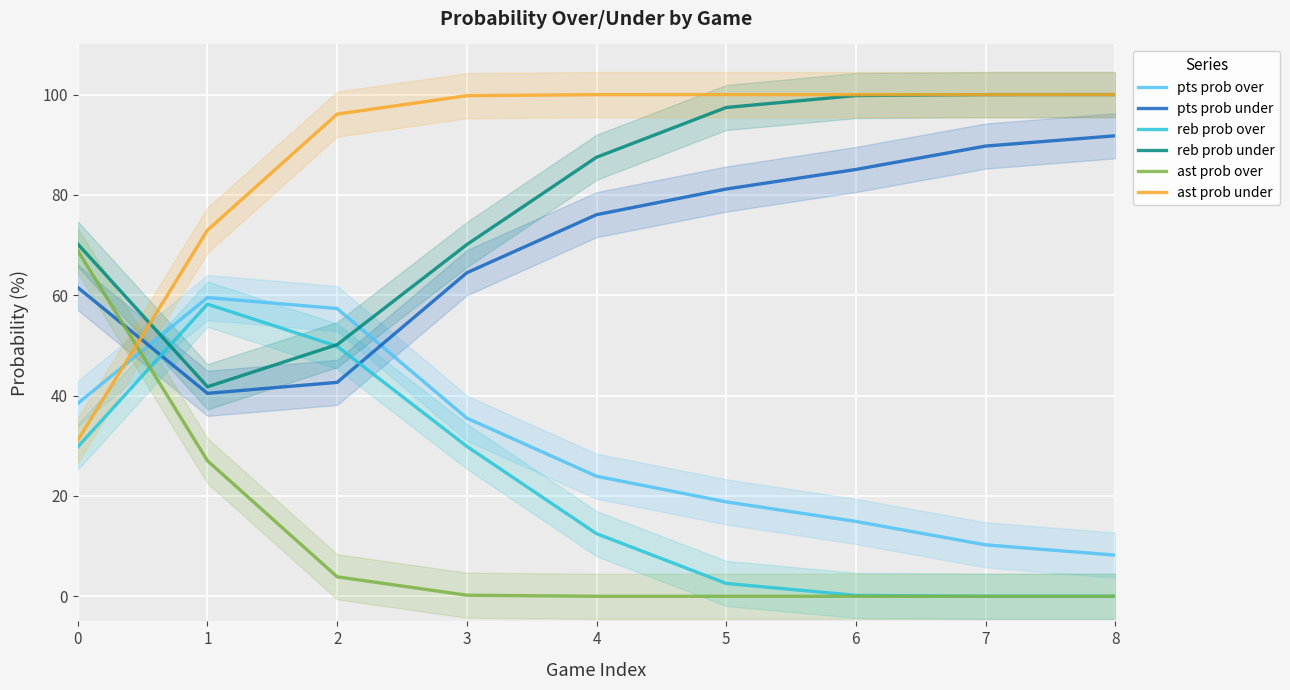

Which series ends up on top after the final intersection of ast prob under and pts prob under?

ast prob under